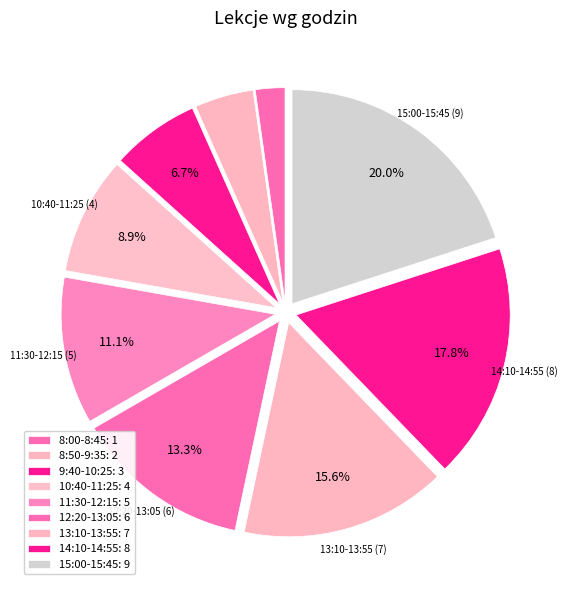

Does 14:10-14:55 represent more than half of the total?

No